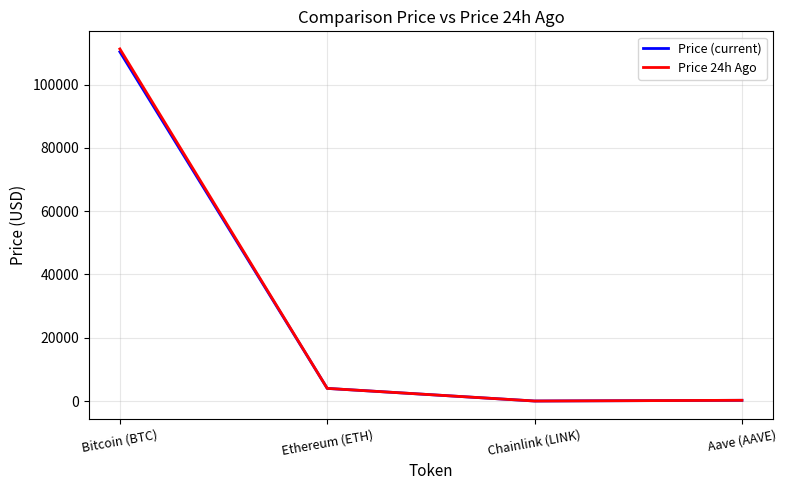

At how many categories does at least one series exceed 66188?

1